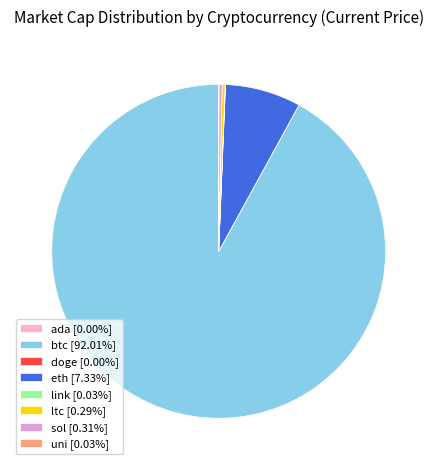

Does eth [7.33%] account for over 50% of the chart?

No